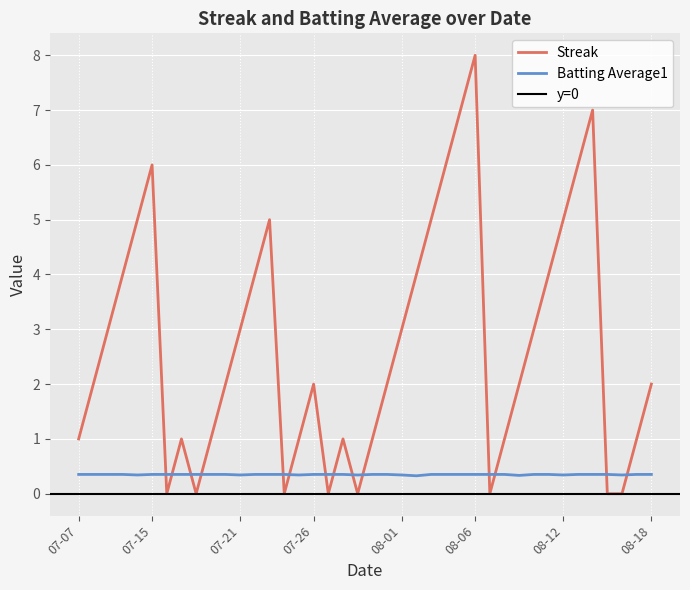

Between 2010-07-27 and 2010-07-08, which is larger?

2010-07-08